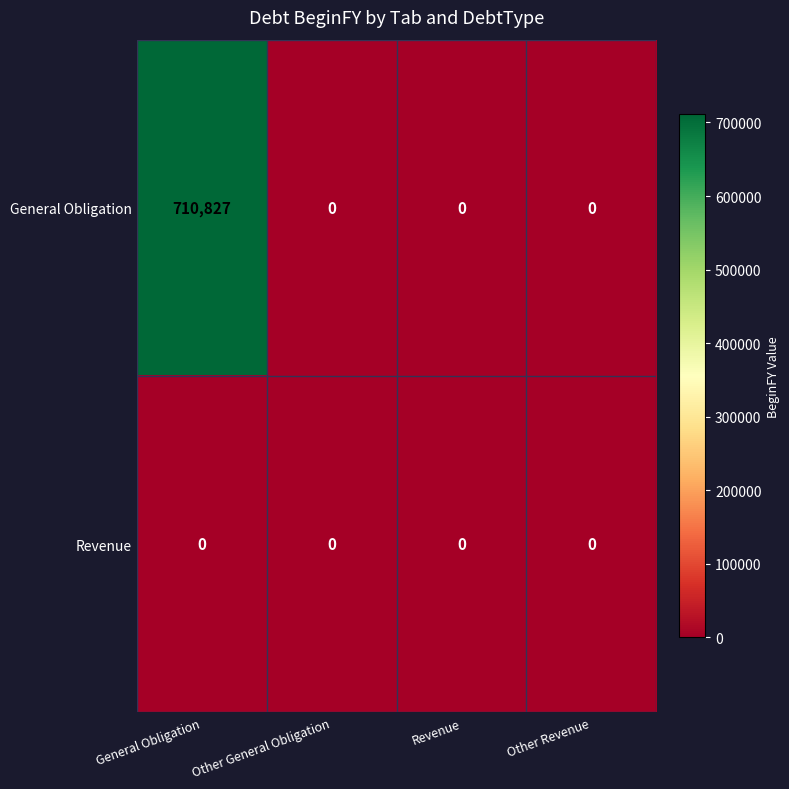

Reading right to left, transcribe all the data shown in this chart.

General Obligation: 0	0	0	710827
Revenue: 0	0	0	0